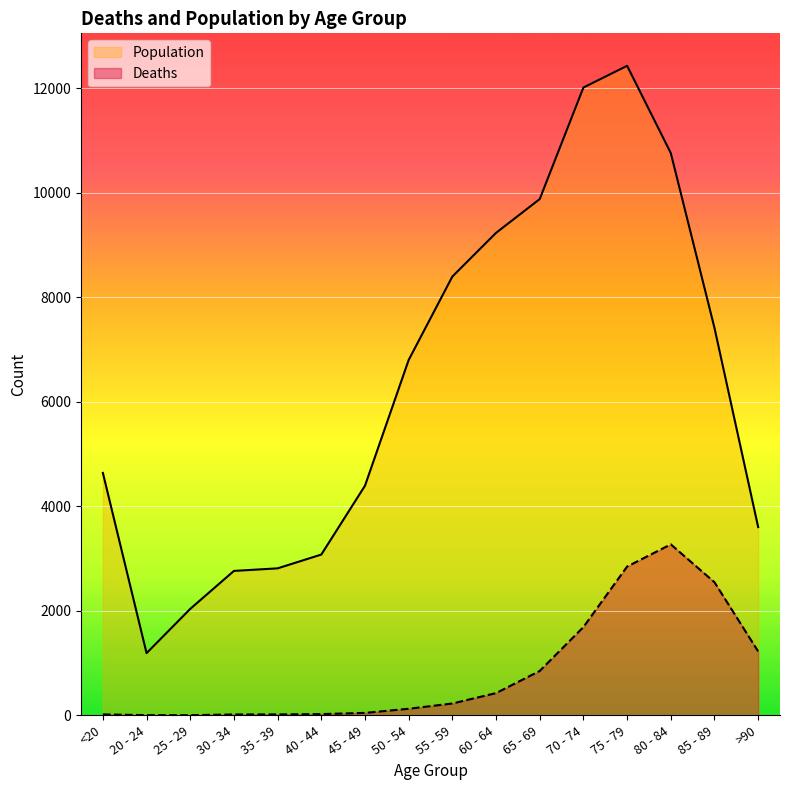

List the series in order of their peak value, highest first.

Population, Deaths